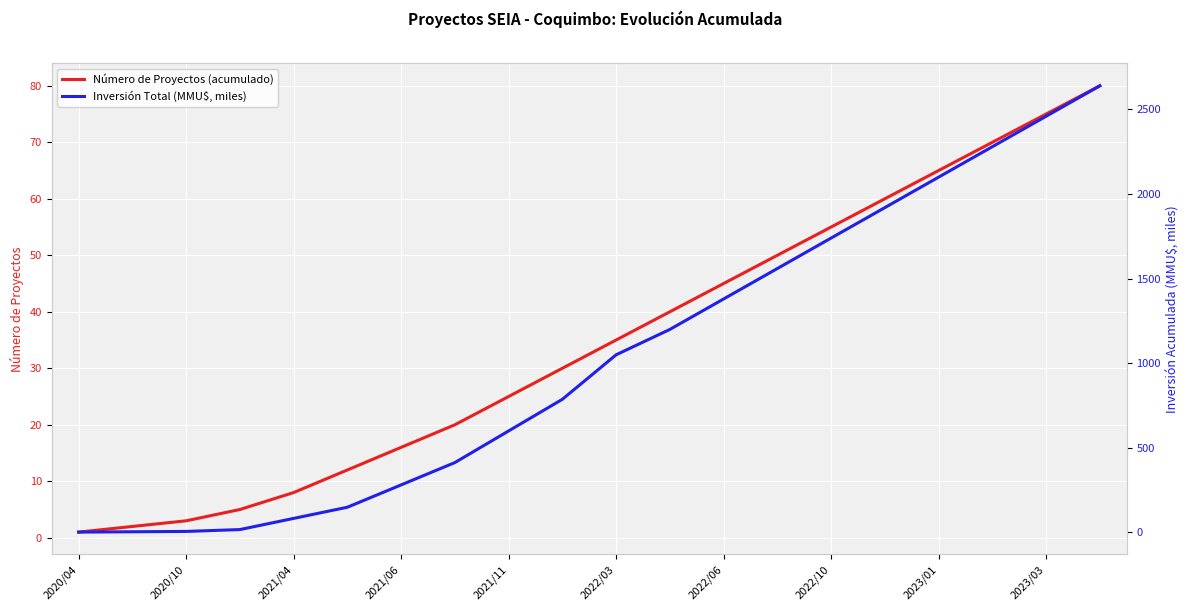

True or false: Número de Proyectos (acumulado) has a value of 50 at 13.

True